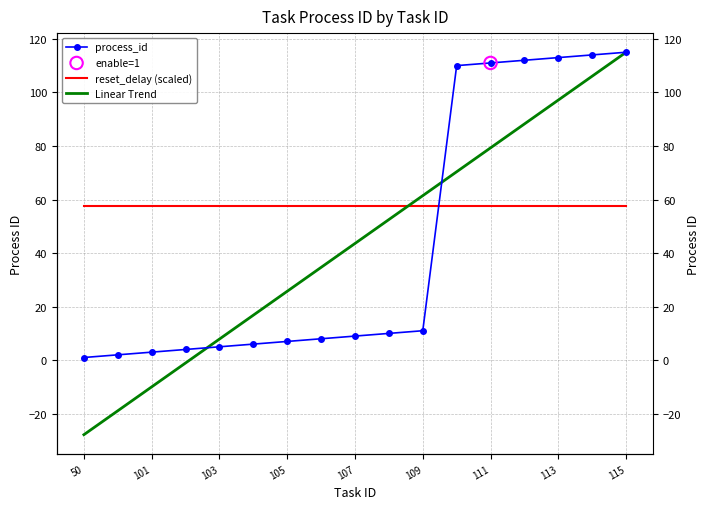

At how many categories does at least one series exceed 68?

6